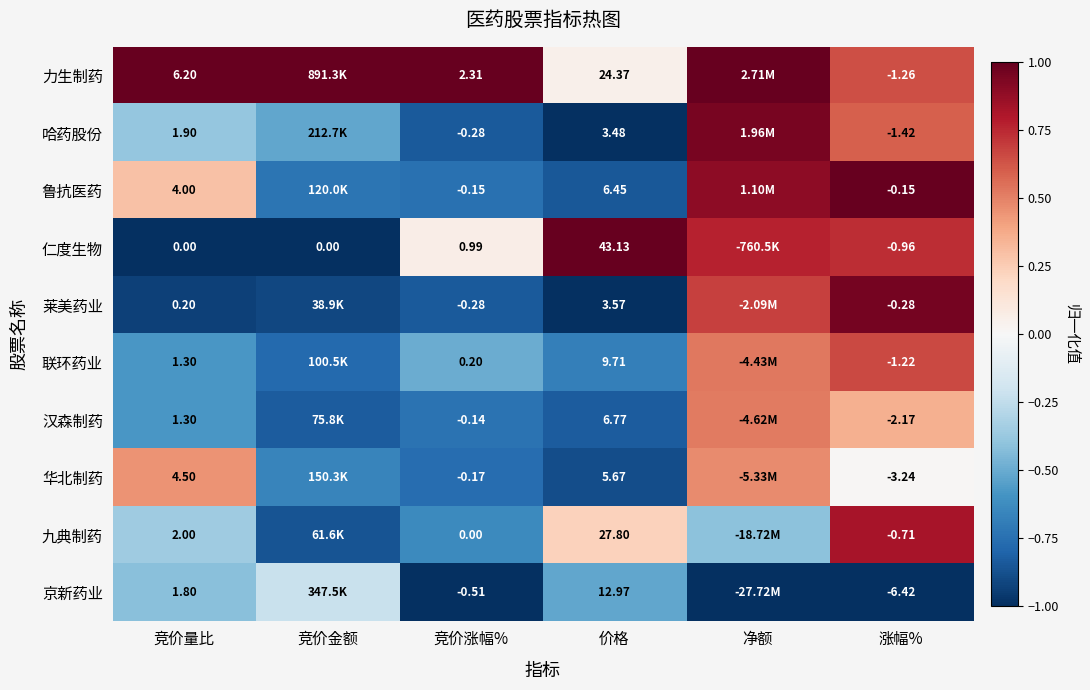

Is the value of 仁度生物 at 竞价涨幅% greater than the value of 力生制药 at 竞价涨幅%?

No